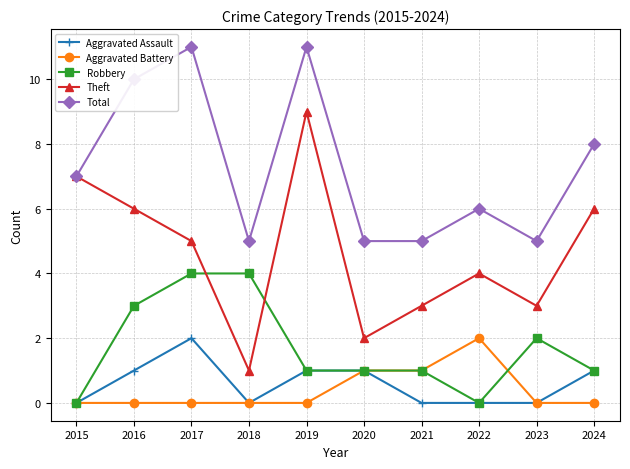

Is the value of Theft at 2023 greater than the value of Aggravated Battery at 2022?

Yes